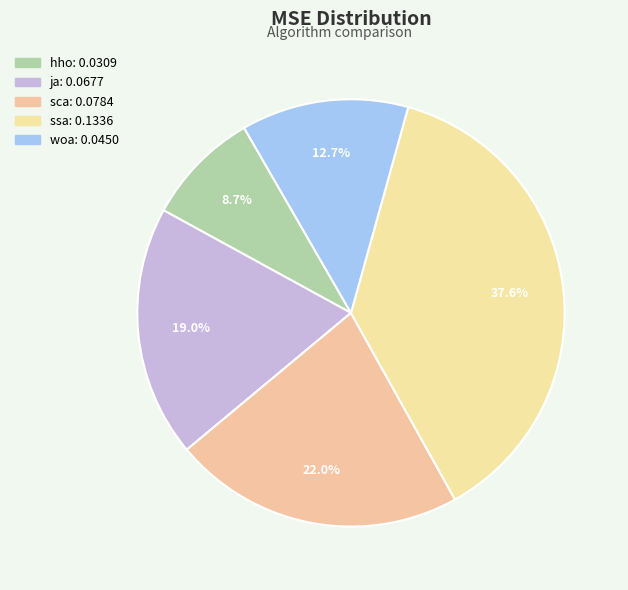

Which has a higher value, ja or sca?

sca